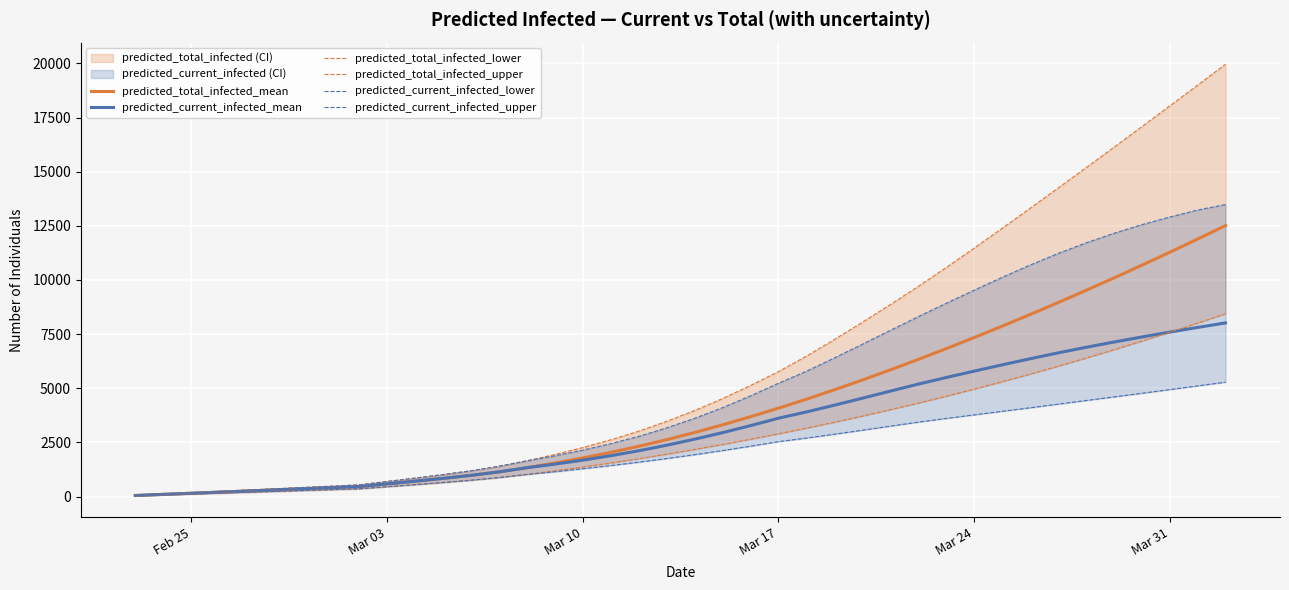

True or false: predicted_current_infected_lower and predicted_total_infected_mean cross at least once.

False